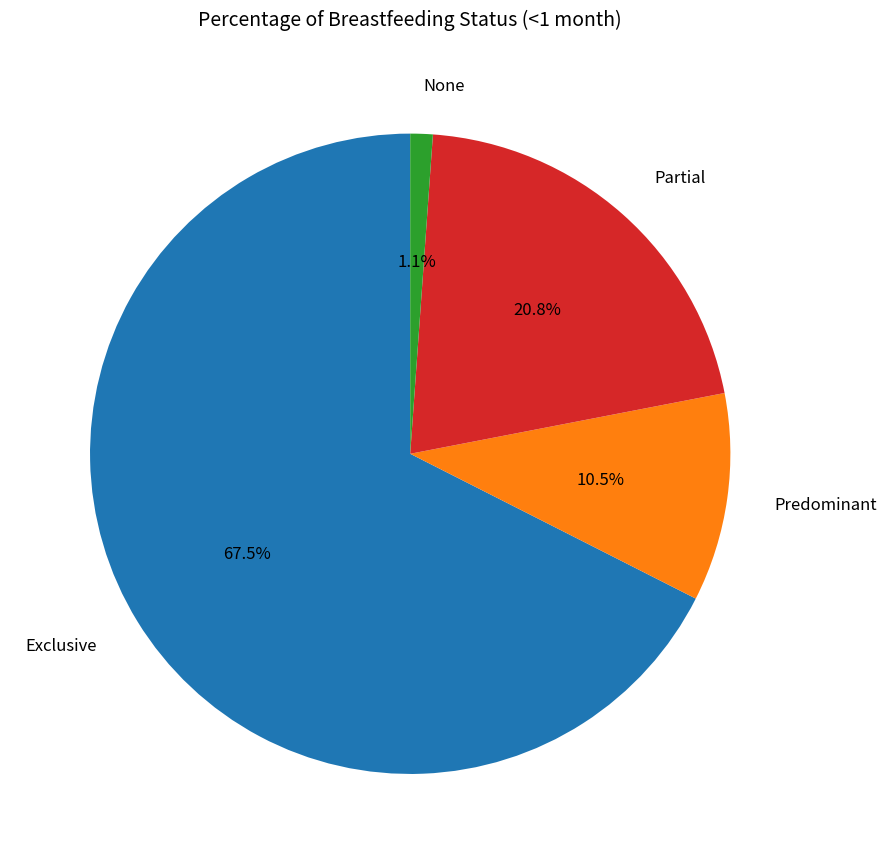

What is the largest slice in the pie chart?

Exclusive